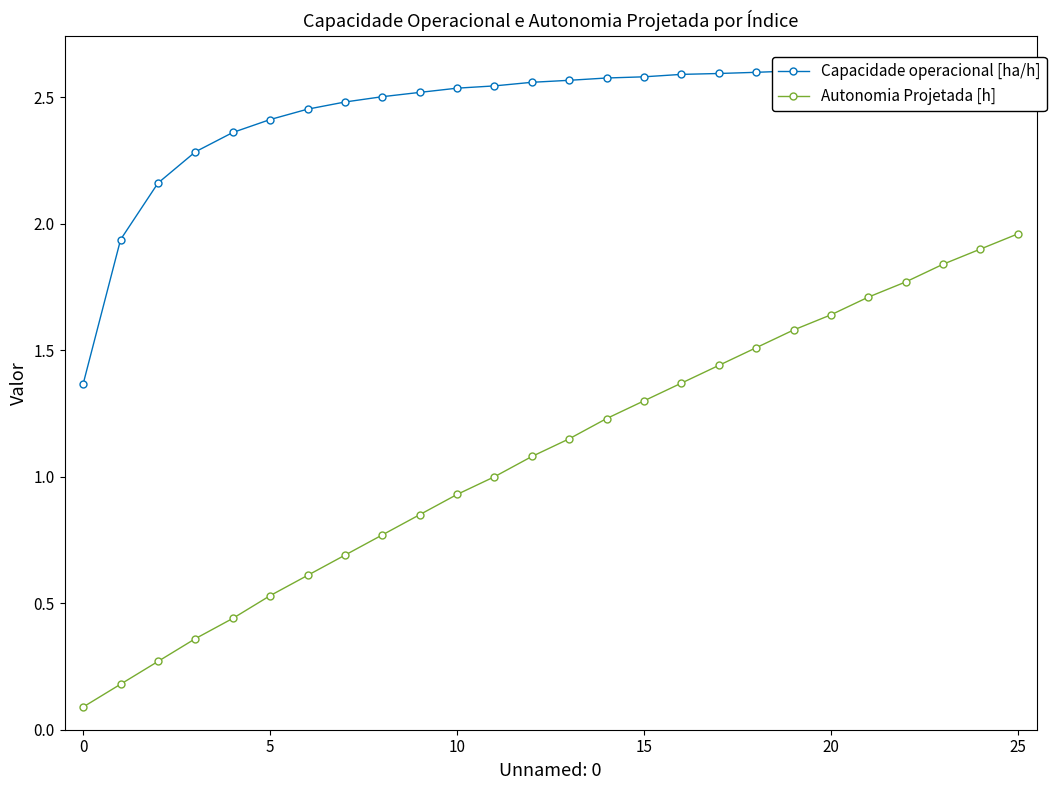

True or false: Autonomia Projetada [h] has more than 2 interior local peaks.

False